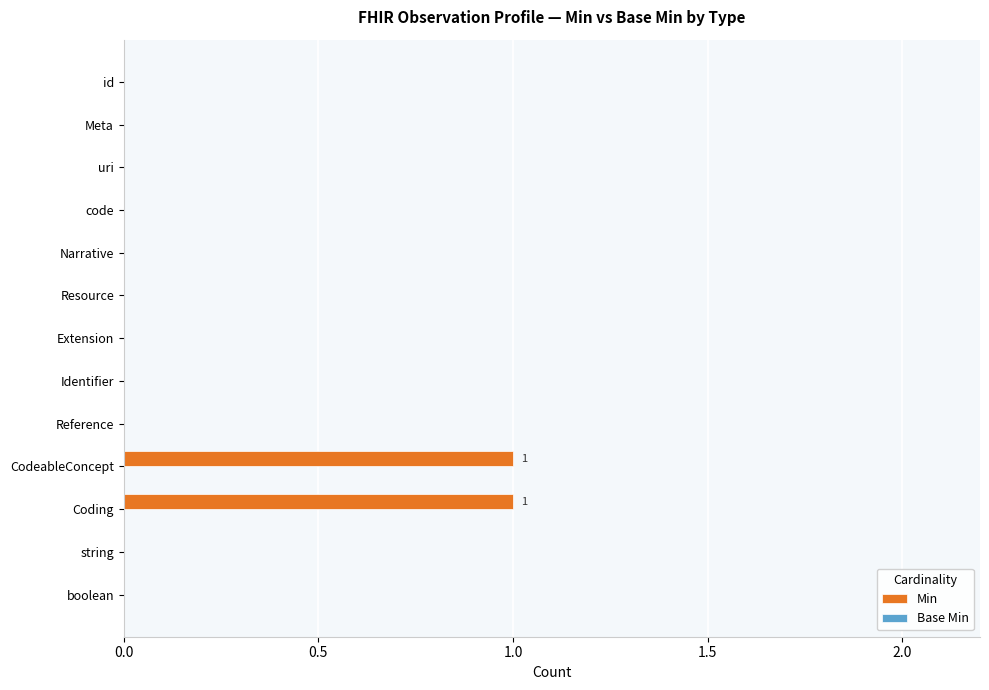

The chart shows a value of 0 at Resource. True or false?

True